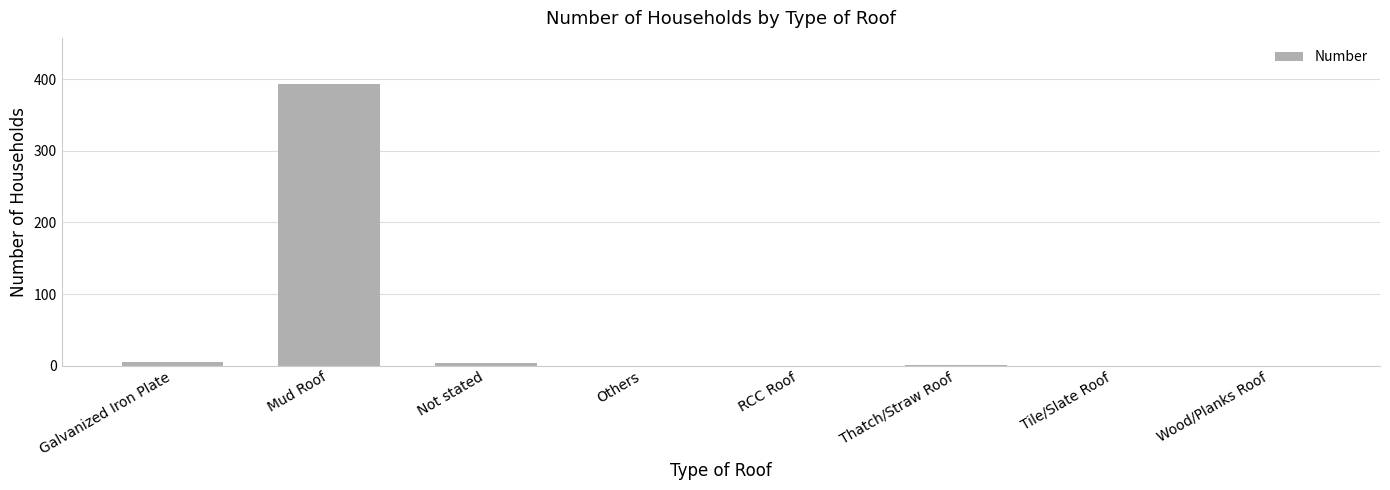

What is the sum of the values at Not stated and Others?

4